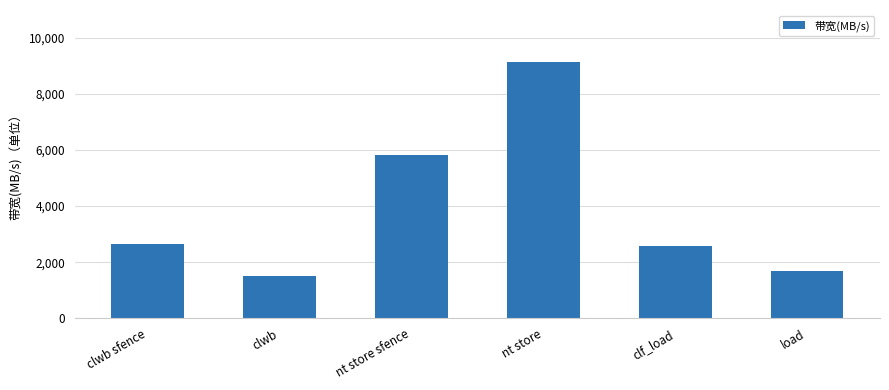

How many bars are there in total?

6